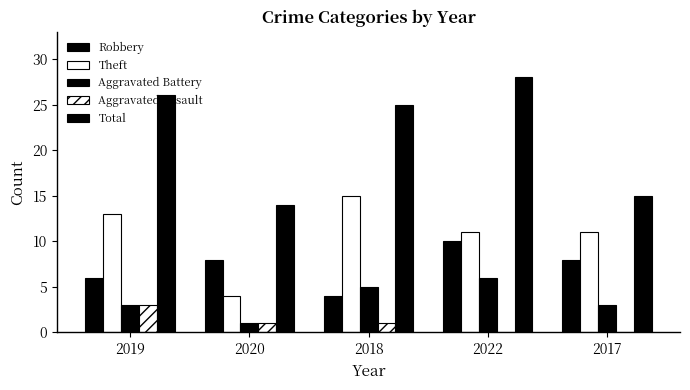

How many groups of bars are there?

5